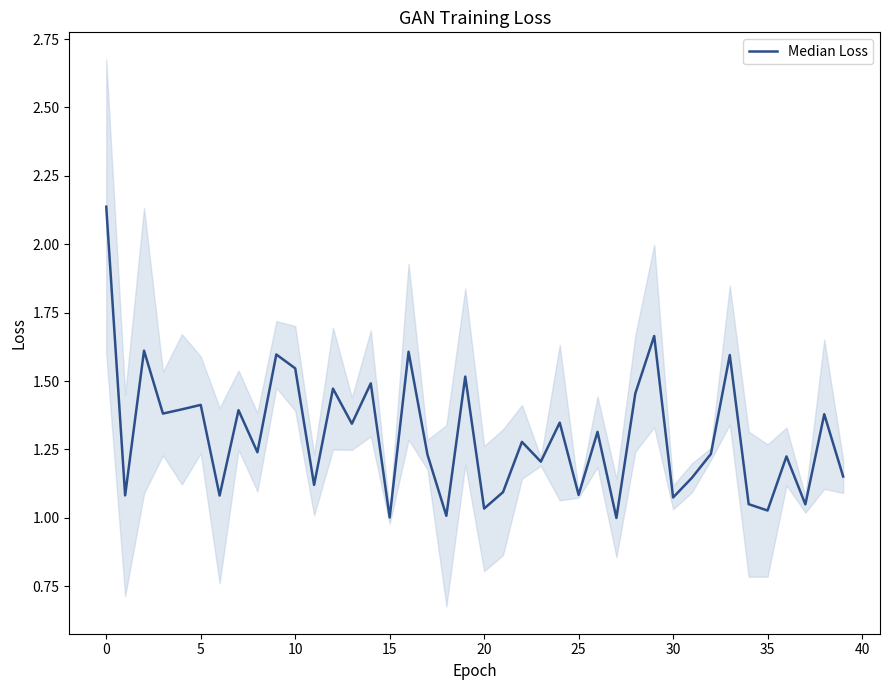

How many categories are shown in the chart?

40